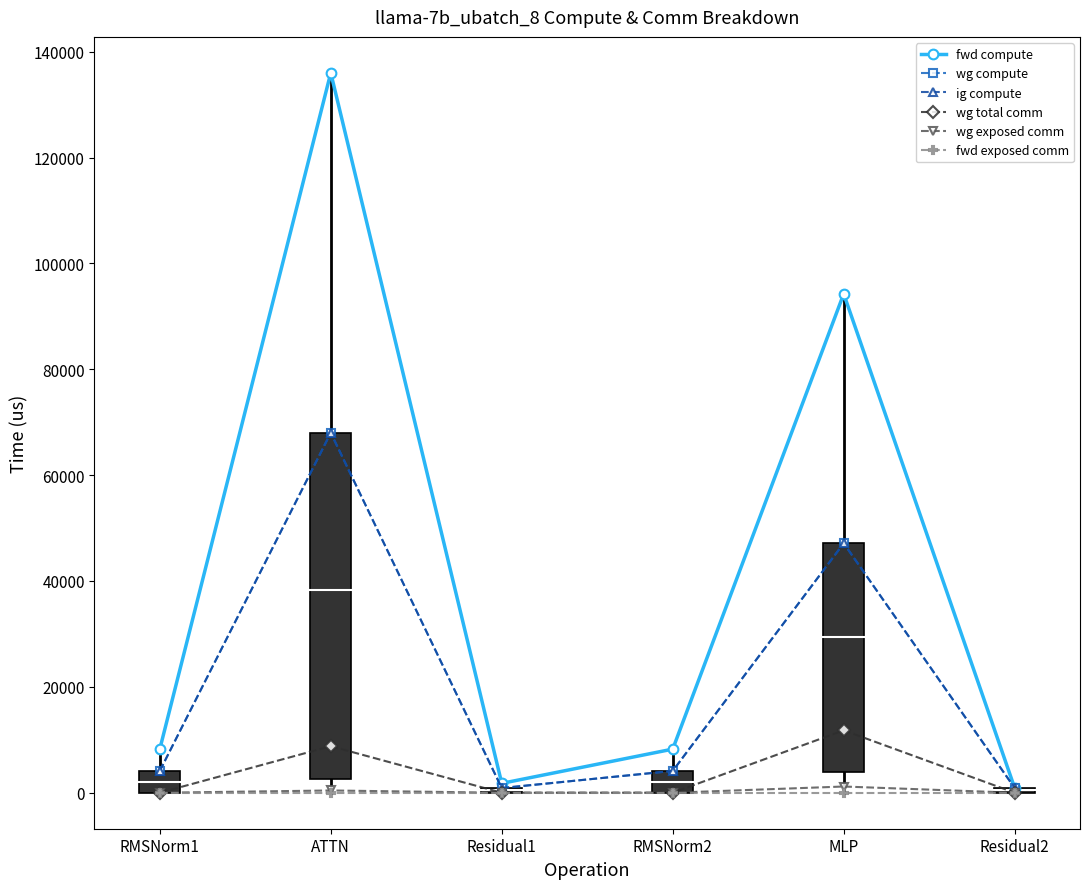

What value does the fwd compute series have at ATTN?

135991.8